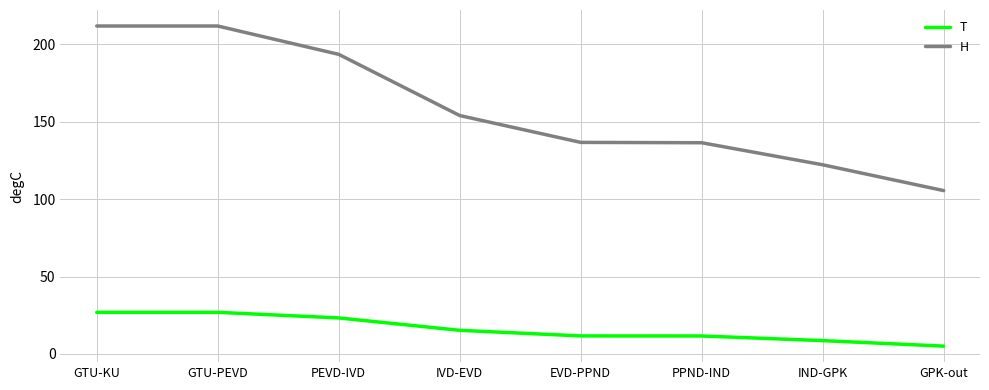

Rank the series at EVD-PPND from highest to lowest value.

H, T